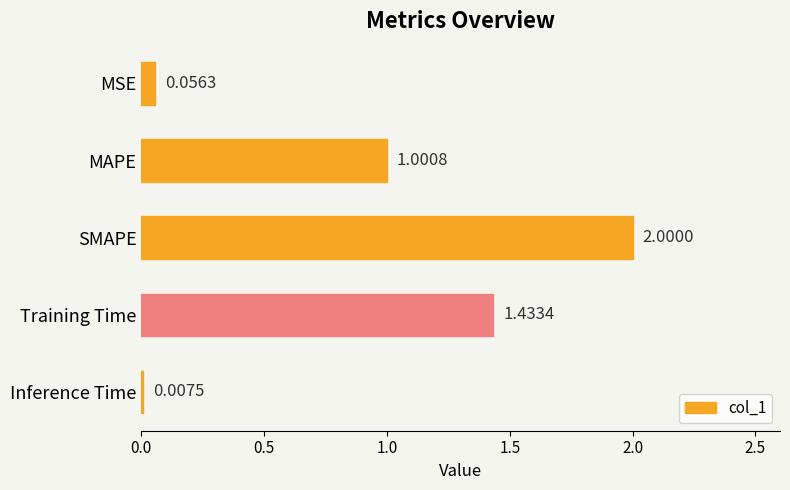

Which has a higher value, Inference Time or SMAPE?

SMAPE